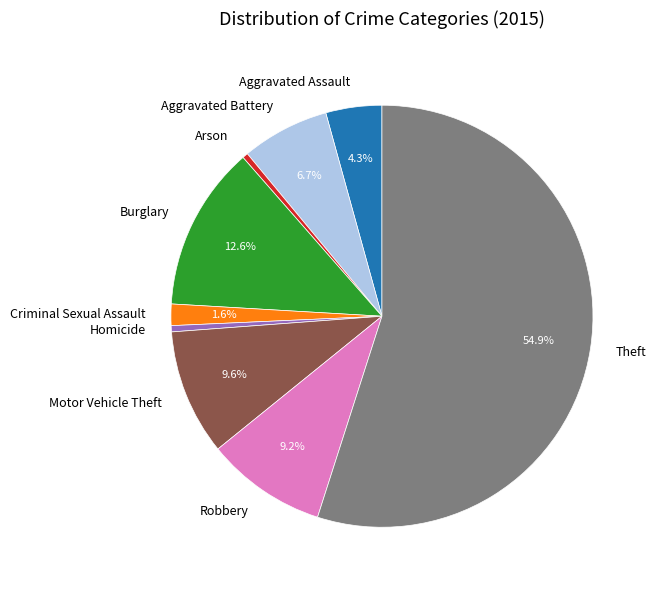

Is it true that Robbery is 19% of the pie?

False